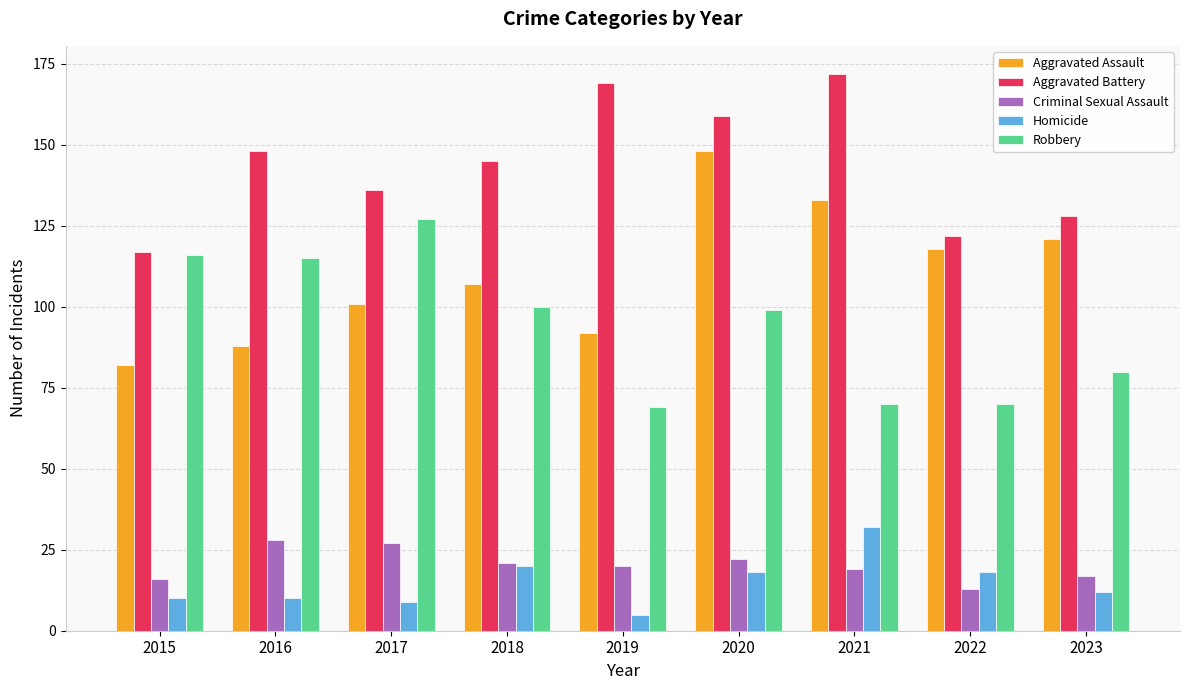

Reading right to left, transcribe all the data shown in this chart.

Aggravated Assault: 2023=121	2022=118	2021=133	2020=148	2019=92	2018=107	2017=101	2016=88	2015=82
Aggravated Battery: 2023=128	2022=122	2021=172	2020=159	2019=169	2018=145	2017=136	2016=148	2015=117
Criminal Sexual Assault: 2023=17	2022=13	2021=19	2020=22	2019=20	2018=21	2017=27	2016=28	2015=16
Homicide: 2023=12	2022=18	2021=32	2020=18	2019=5	2018=20	2017=9	2016=10	2015=10
Robbery: 2023=80	2022=70	2021=70	2020=99	2019=69	2018=100	2017=127	2016=115	2015=116